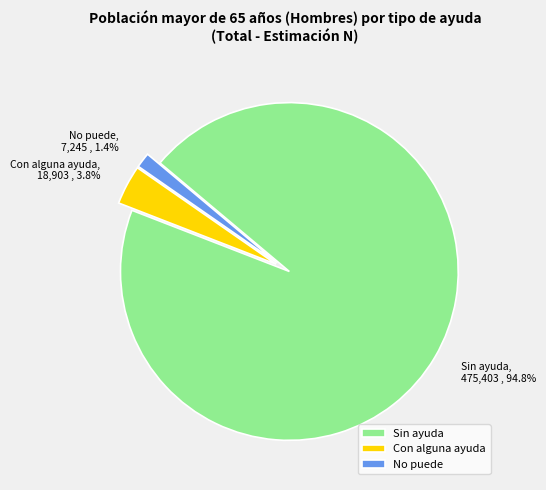

Which has a higher value, No puede or Sin ayuda?

Sin ayuda